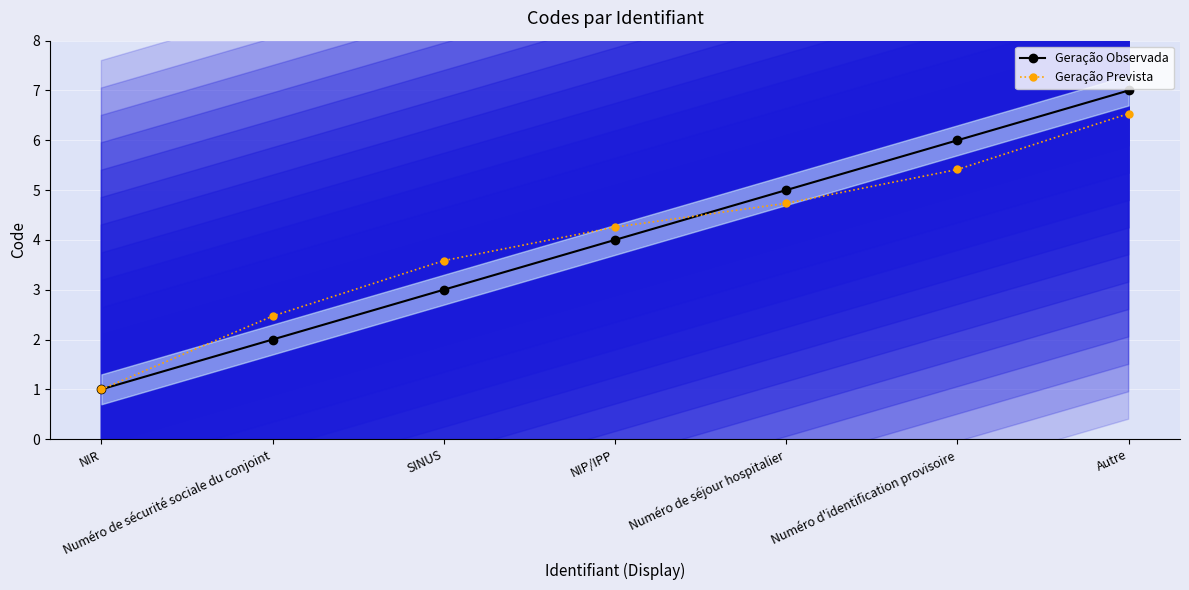

At how many categories does at least one series exceed 3?

5